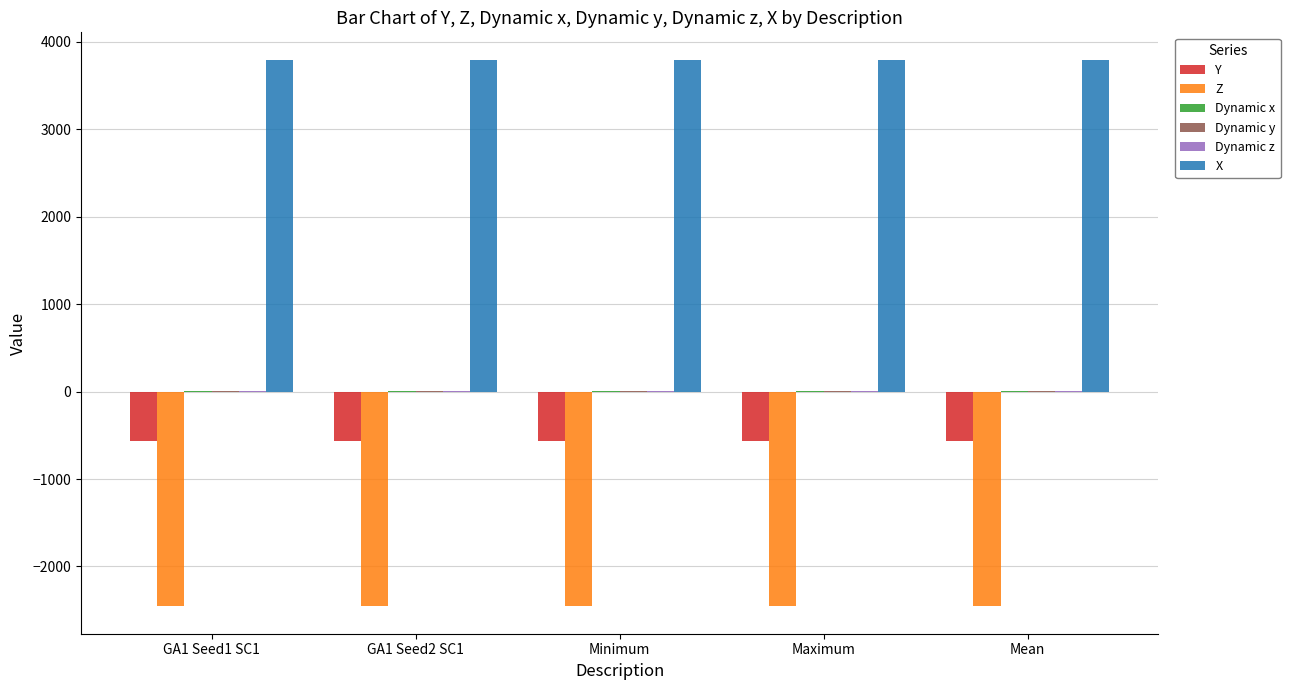

Which series has the largest total across all categories?

X